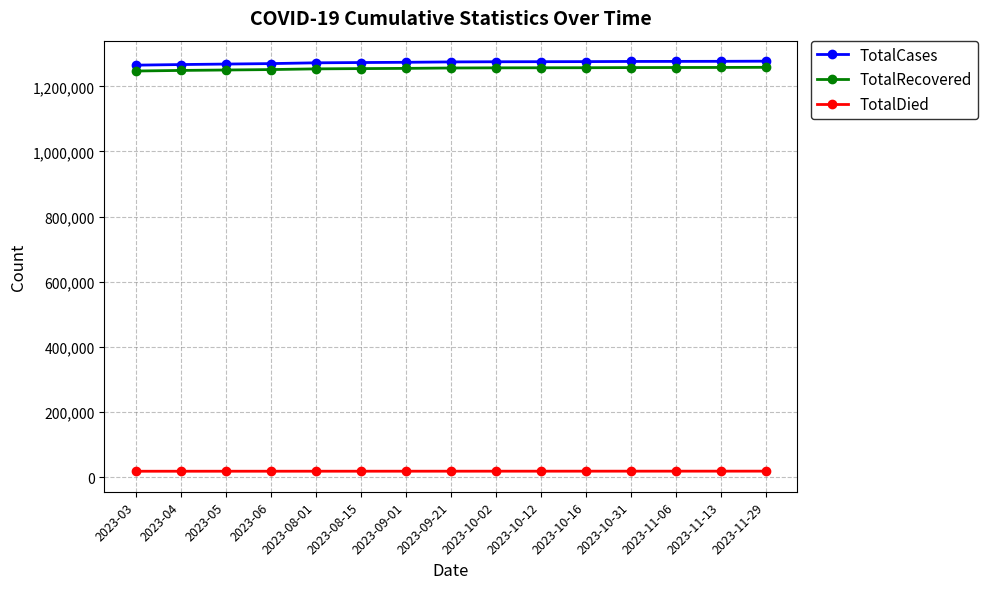

What position from the left is 2023-09-21?

8